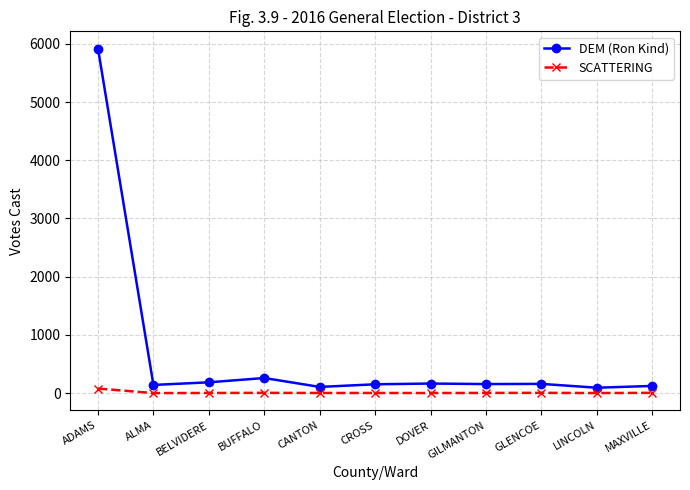

What is the total value across all series at BUFFALO?

263